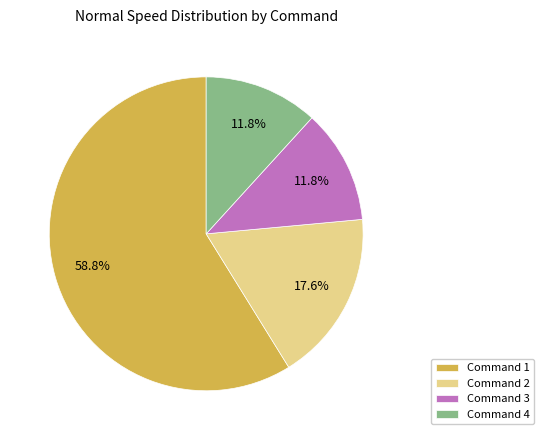

Is Command 1 the majority of the pie?

Yes